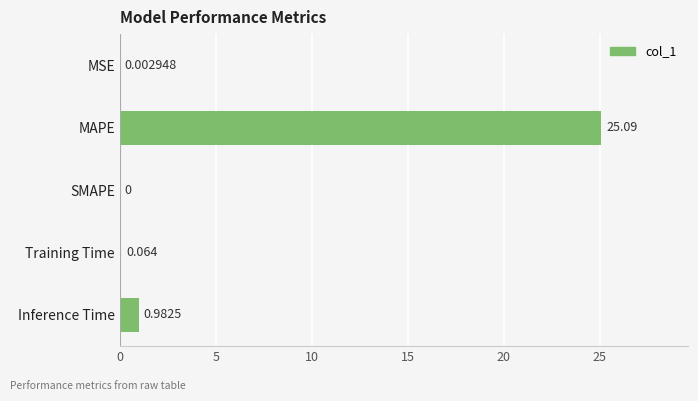

Which has a higher value, Inference Time or MSE?

Inference Time